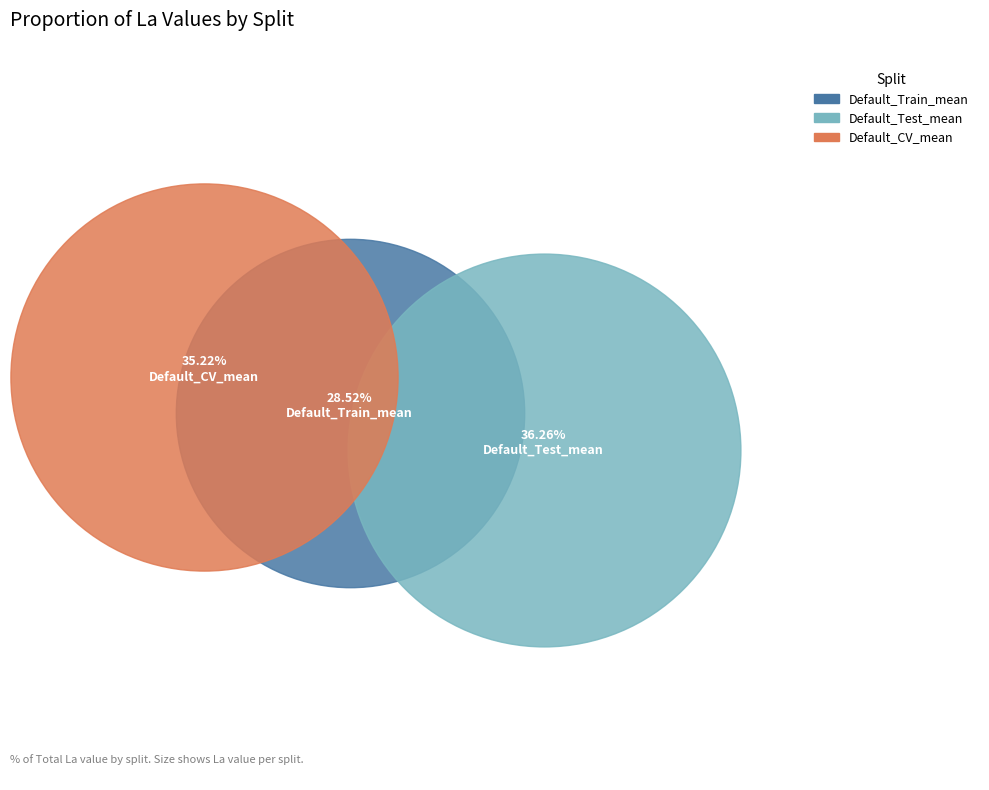

What are all the series names shown in the legend?

Default_Train_mean, Default_Test_mean, Default_CV_mean